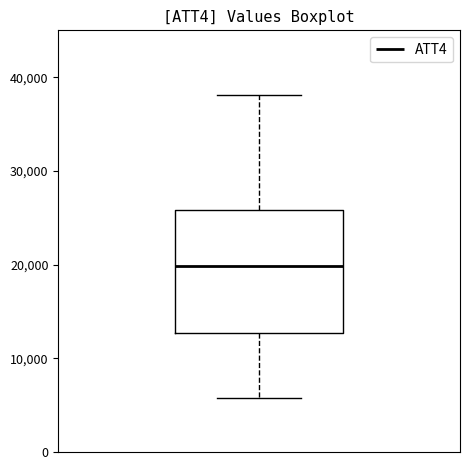

Read this box plot against the y-axis: the position of the median line, the range covered by the box, and the ends of both whiskers. The values are not printed on the chart, so give them approximately, as read against the axis.

median 20000, box 13000 to 26000, whiskers 6000 to 38000